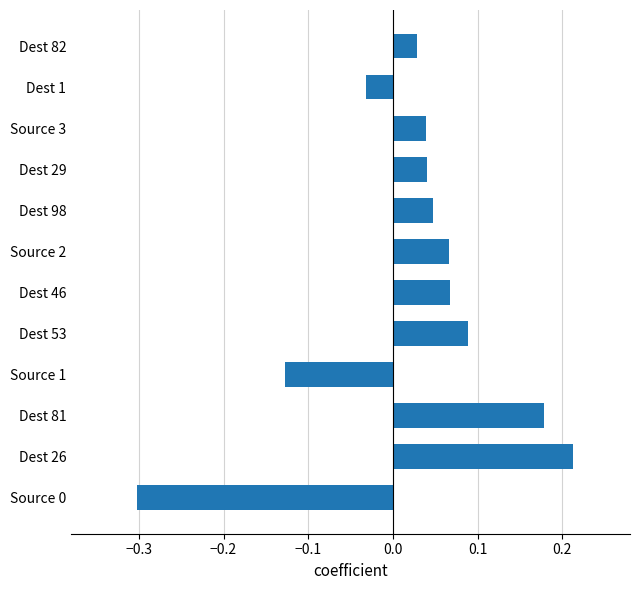

How many values exceed 0?

9